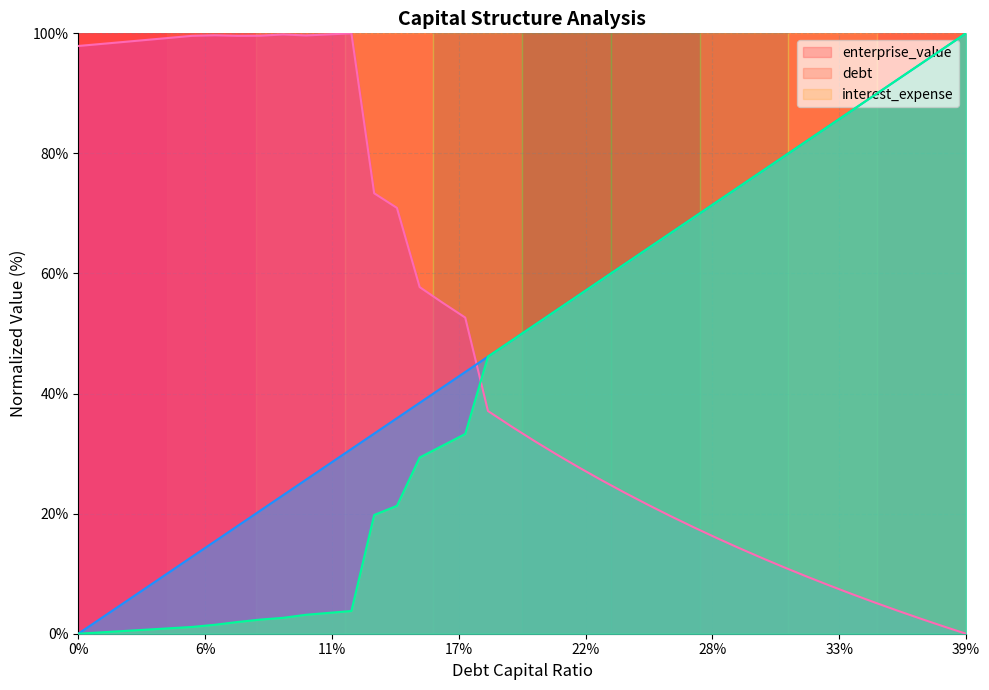

What is the difference between the maximum and minimum values in the enterprise_value series?

100.0